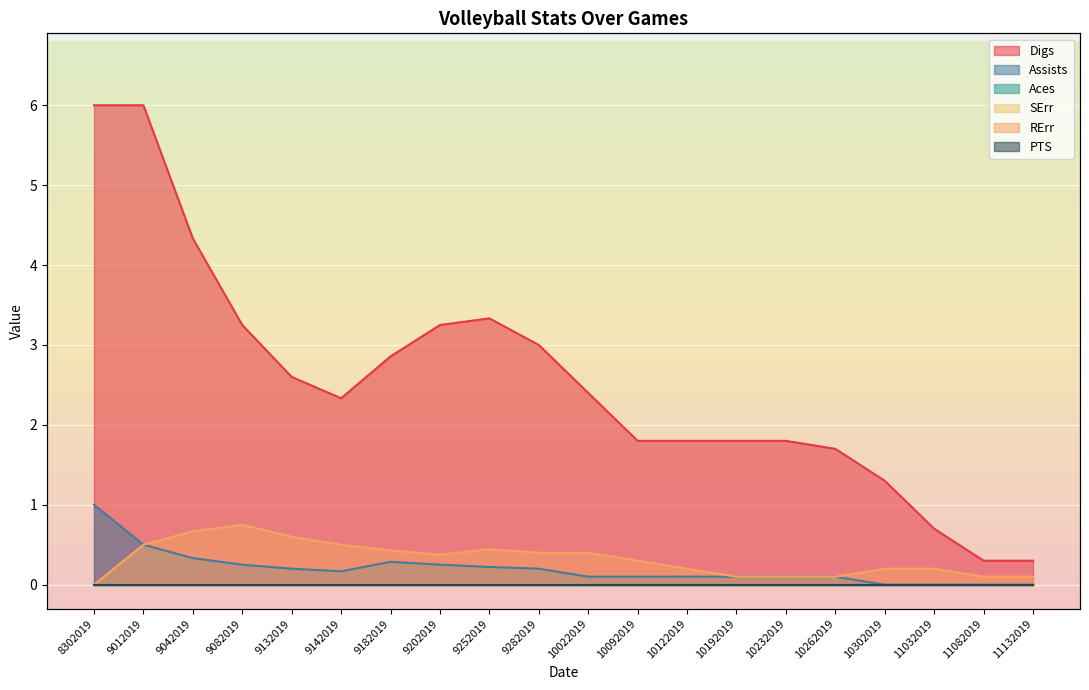

Is it true that Digs equals 3.2 at 9202019?

True